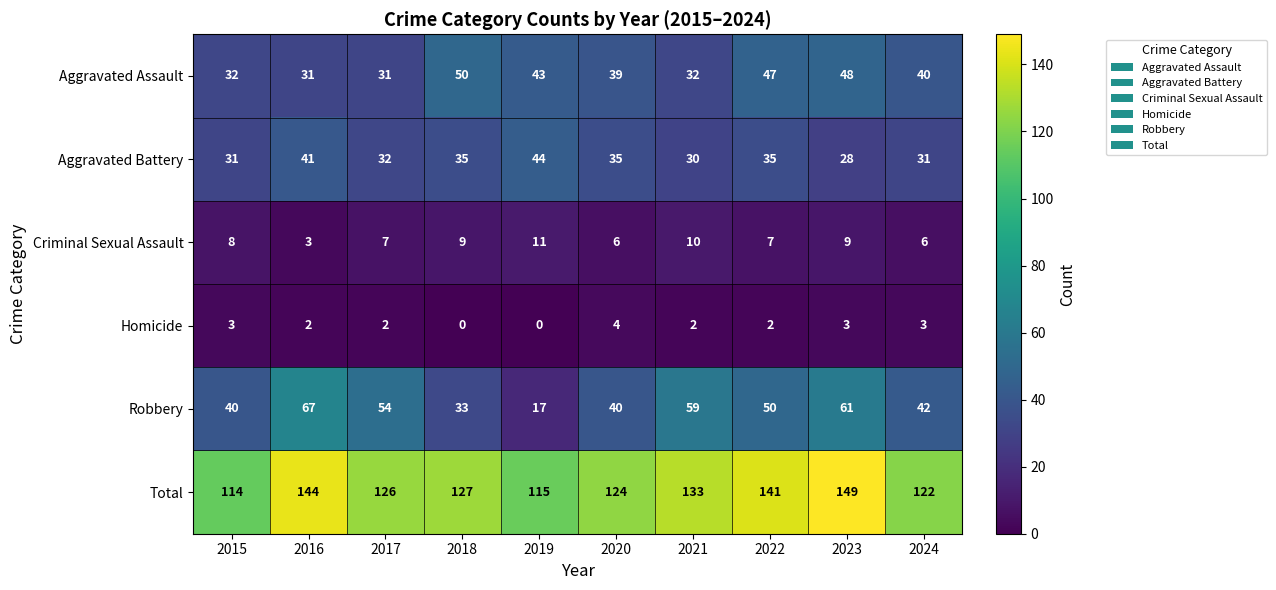

At 2022, list the series in order from largest to smallest.

Total, Robbery, Aggravated Assault, Aggravated Battery, Criminal Sexual Assault, Homicide